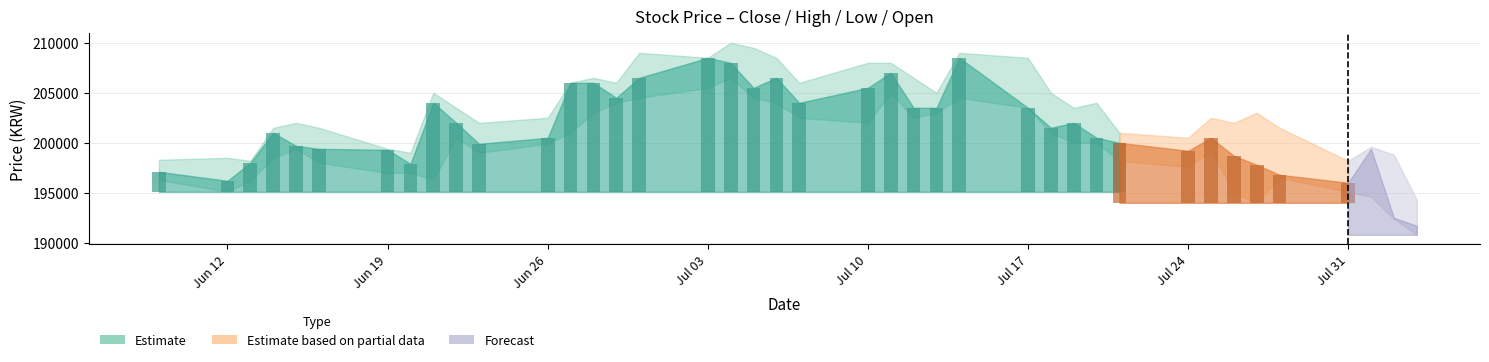

At how many categories does at least one series exceed 203353?

20